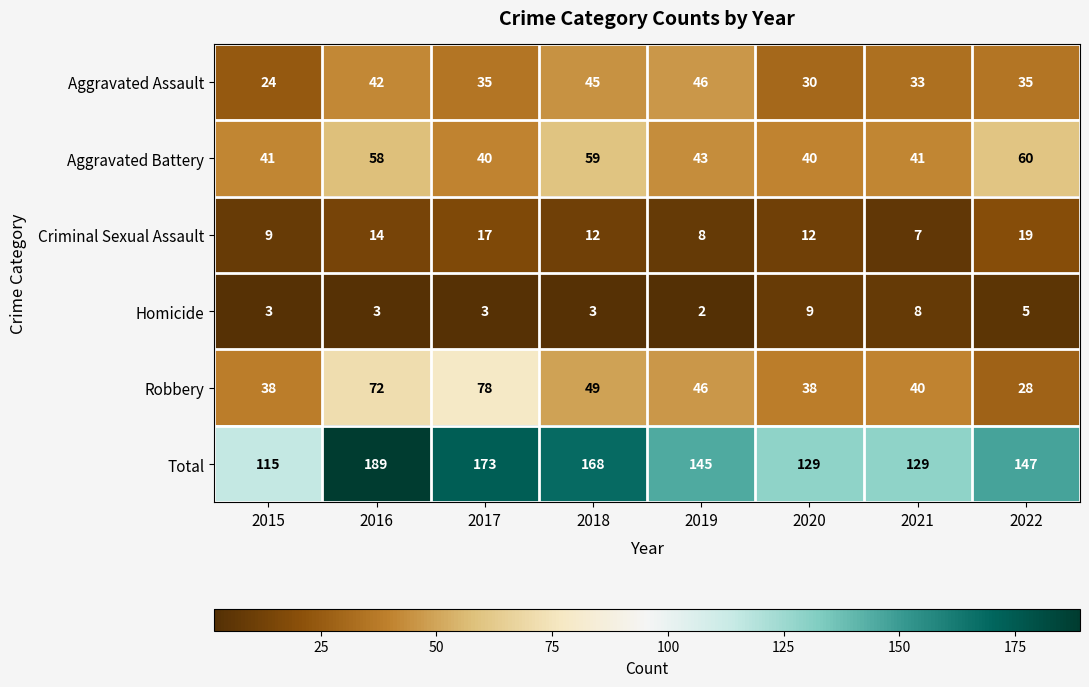

At which label does Homicide reach its peak?

2020